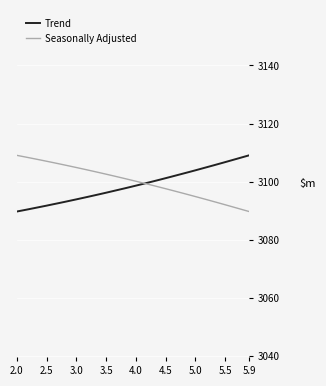

What is the minimum value for Seasonally Adjusted?

3089.8